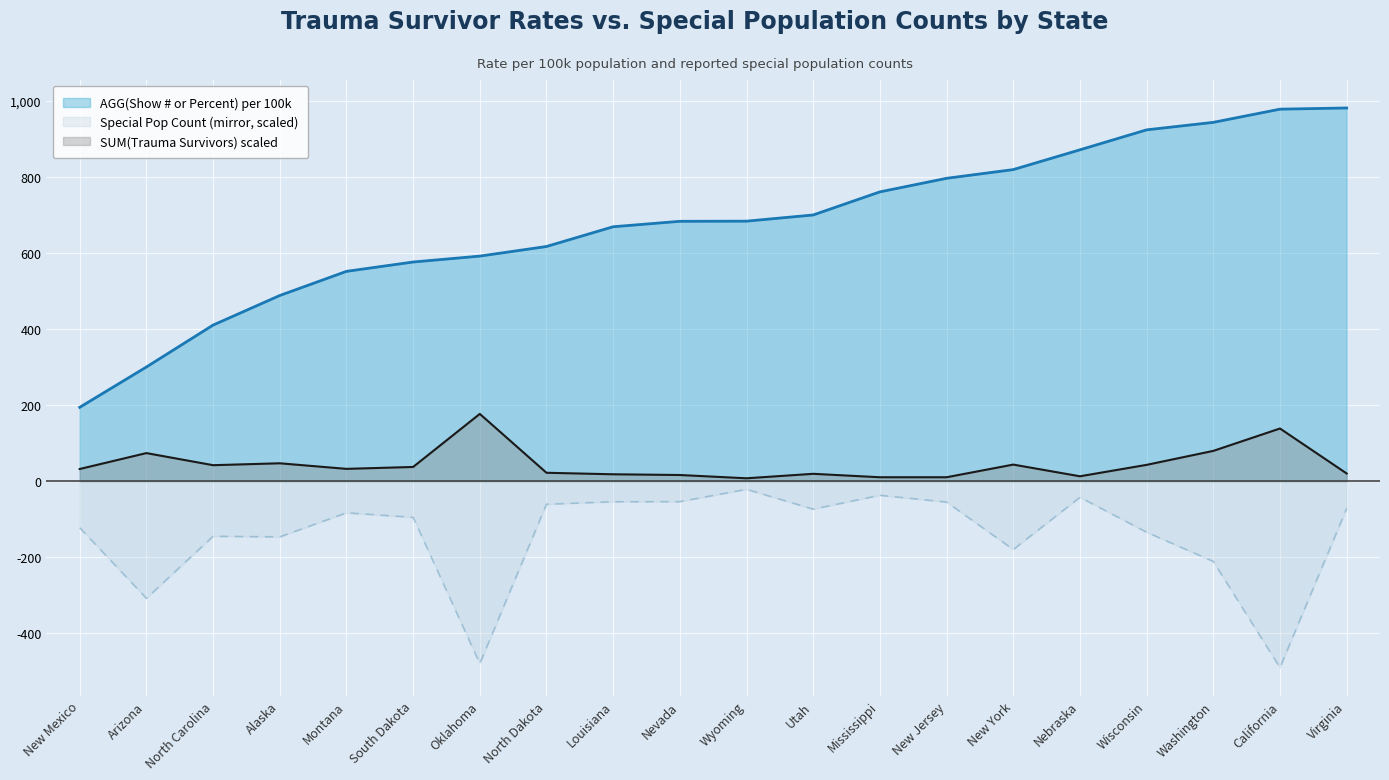

Is it true that AGG(Show # or Percent) per 100k equals 426.0 at Virginia?

False